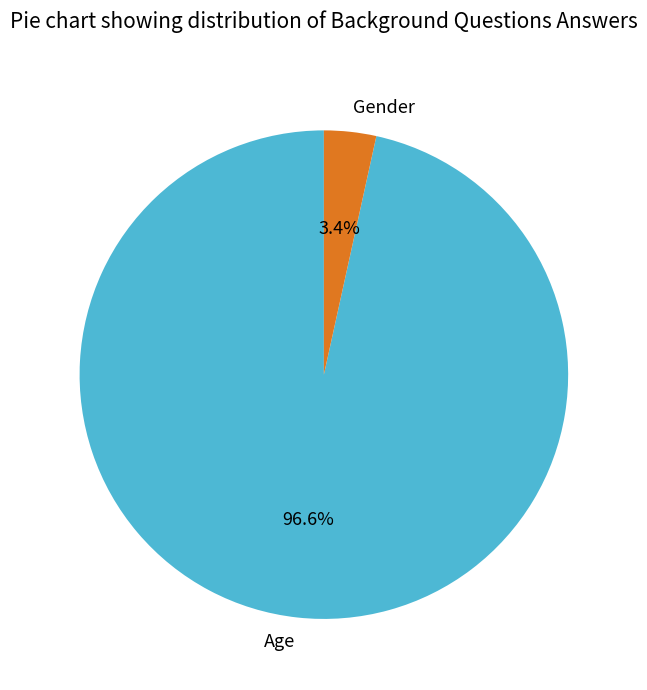

Combined, do Gender and Age account for over 50%?

Yes